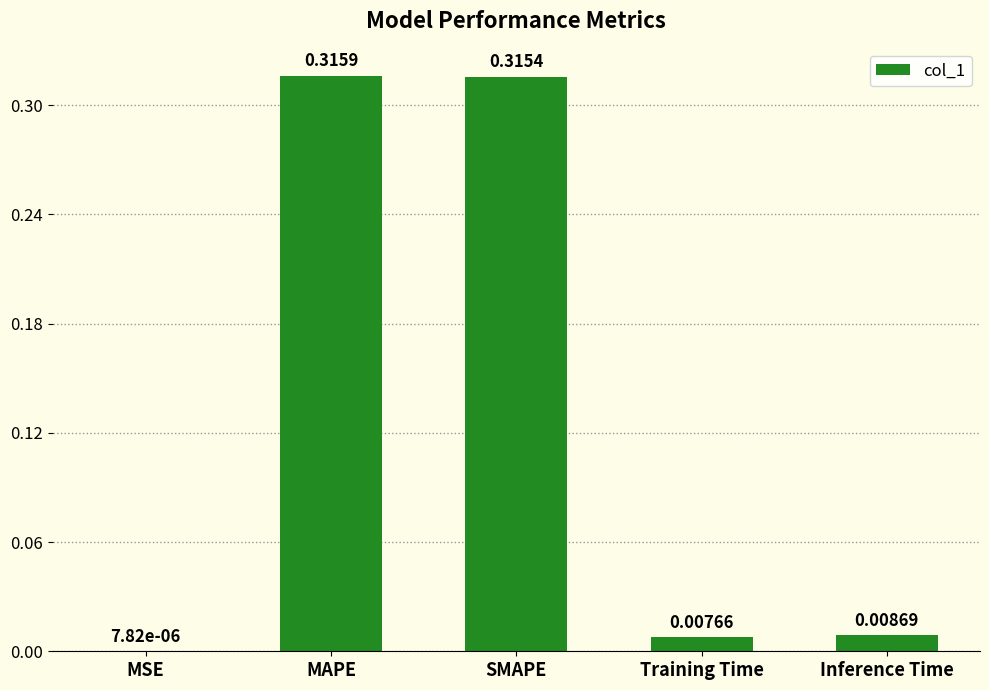

Which category has the highest value across all series?

MAPE